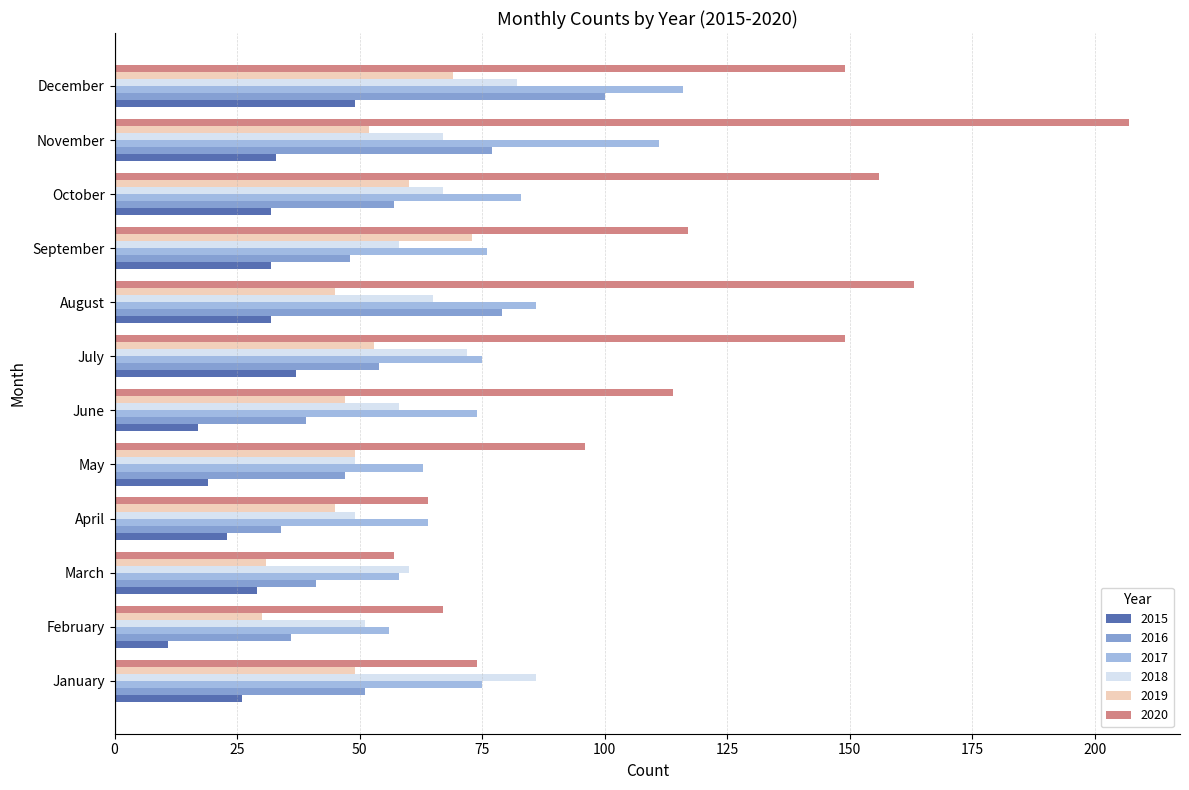

What value does the 2017 series have at November, to the nearest 10?

110